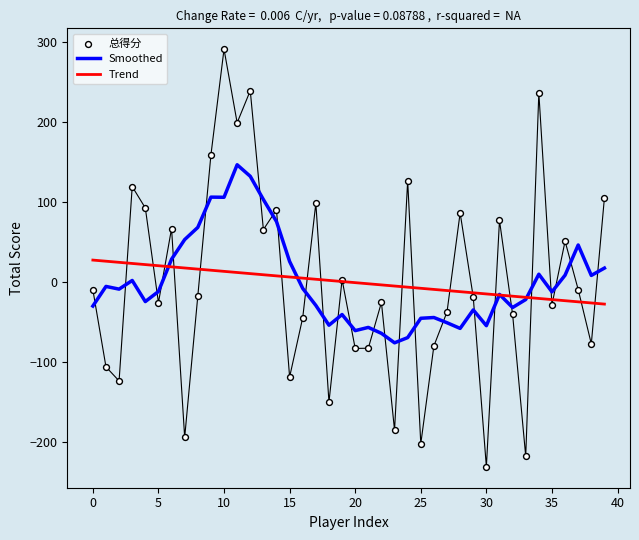

What are all the series names shown in the legend?

Smoothed, Trend, 总得分